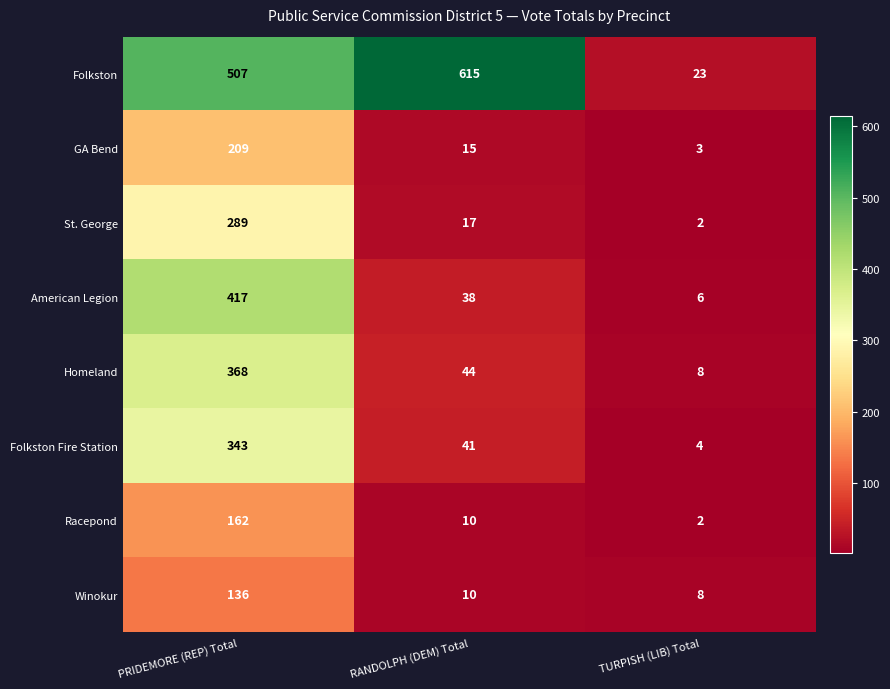

What is the total value across all series at TURPISH (LIB) Total?

56